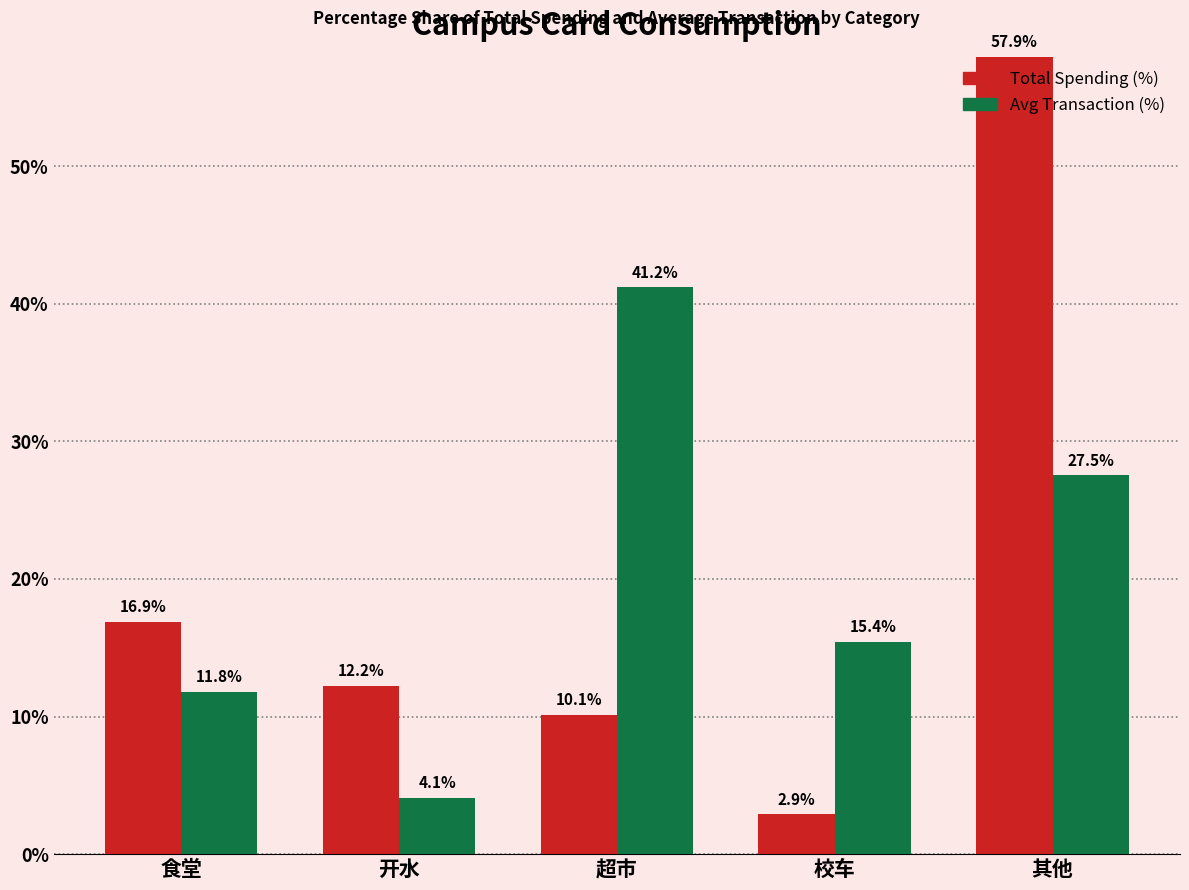

Reading left to right, what are all the values shown in this chart?

Total Spending (%): 食堂=16.9	开水=12.2	超市=10.1	校车=2.9	其他=57.9
Avg Transaction (%): 食堂=11.8	开水=4.1	超市=41.2	校车=15.4	其他=27.5